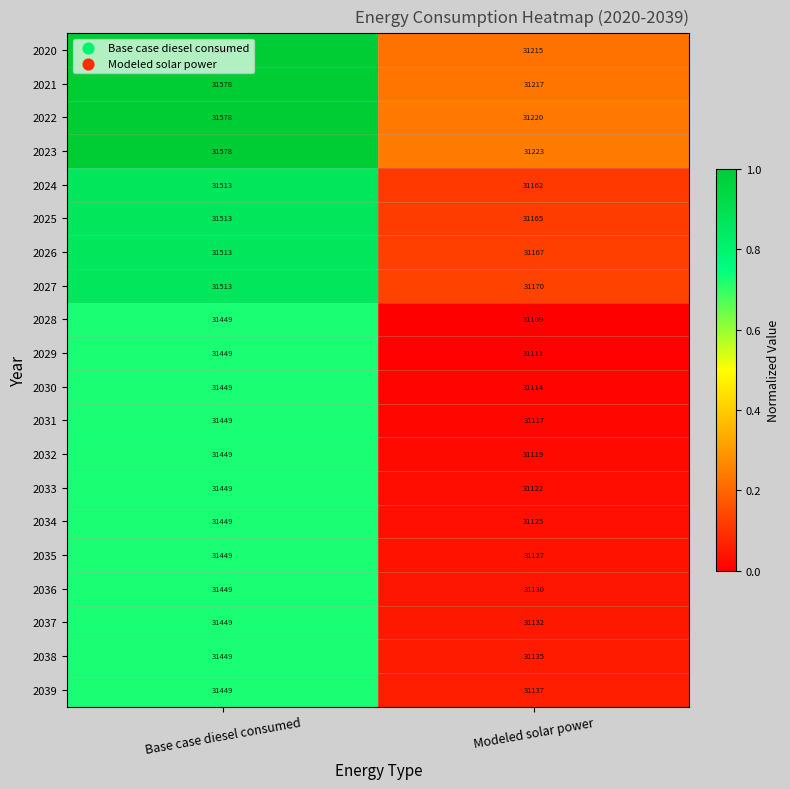

What is the sum of the 2033 values at Modeled solar power and Base case diesel consumed?

62571